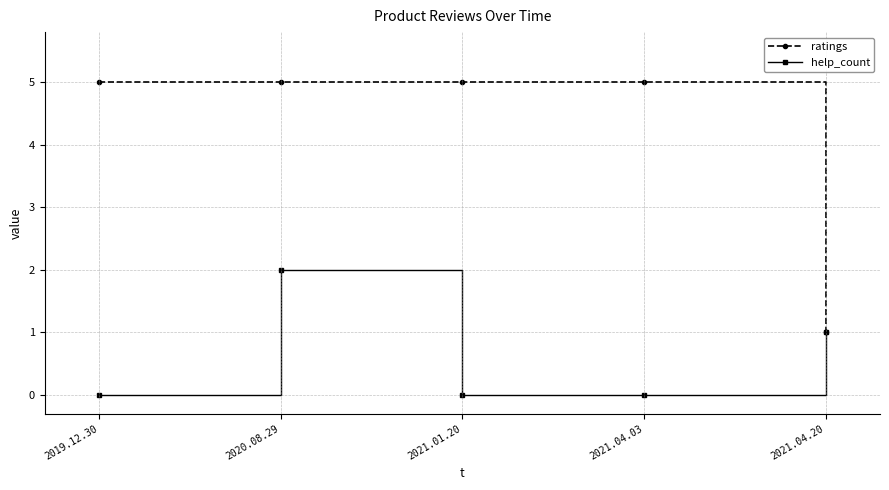

True or false: help_count has more than 1 points higher than both neighbors.

False